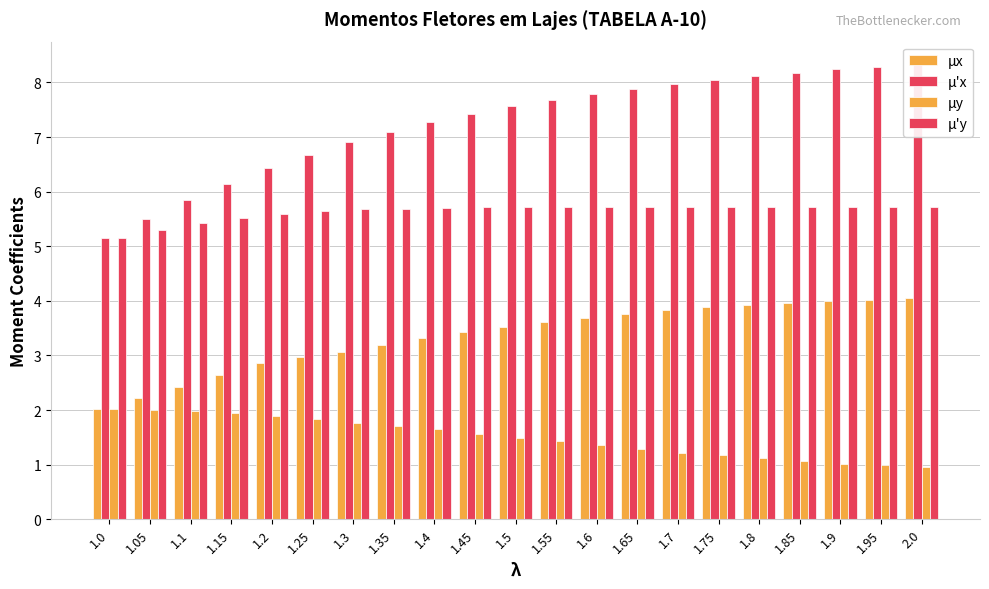

The value of μ'x at 2.0 is 8.3. True or false?

True